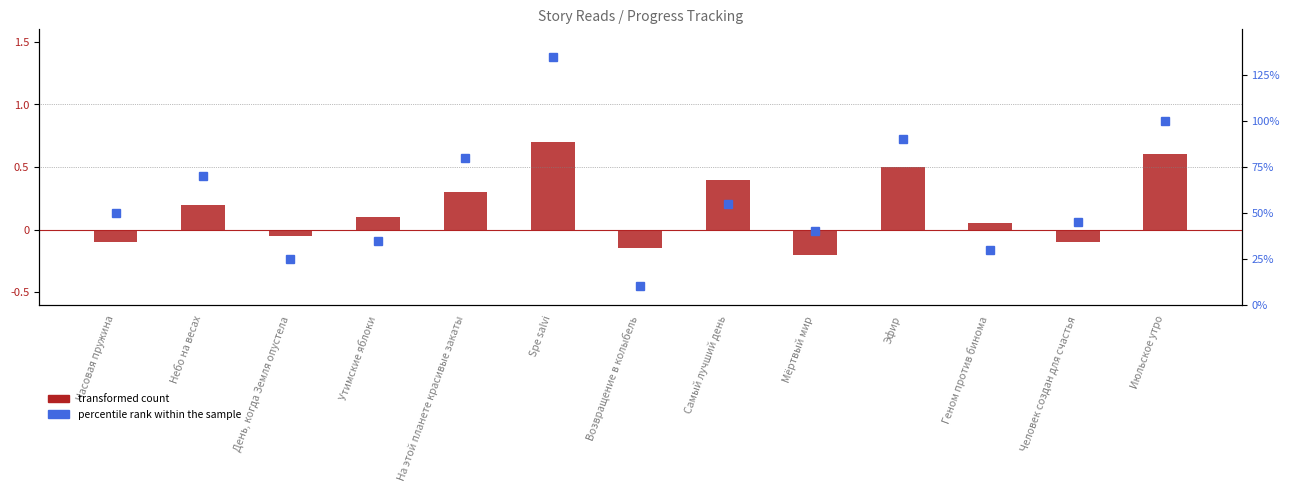

What is the change in value from Самый лучший день to Геном против бинома?

-0.4